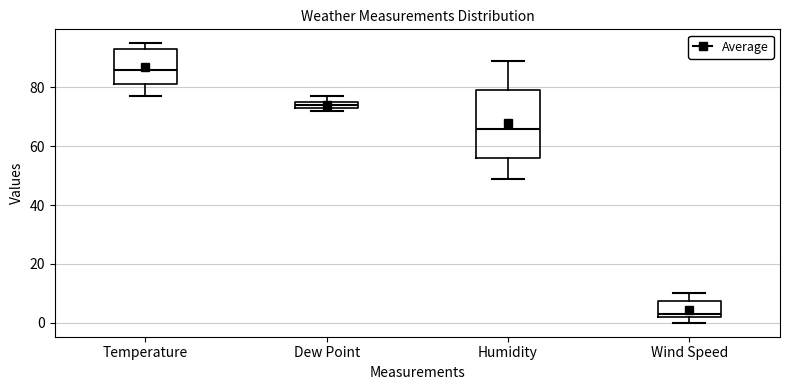

Which box is the tallest, from its lower edge to its upper edge?

Humidity